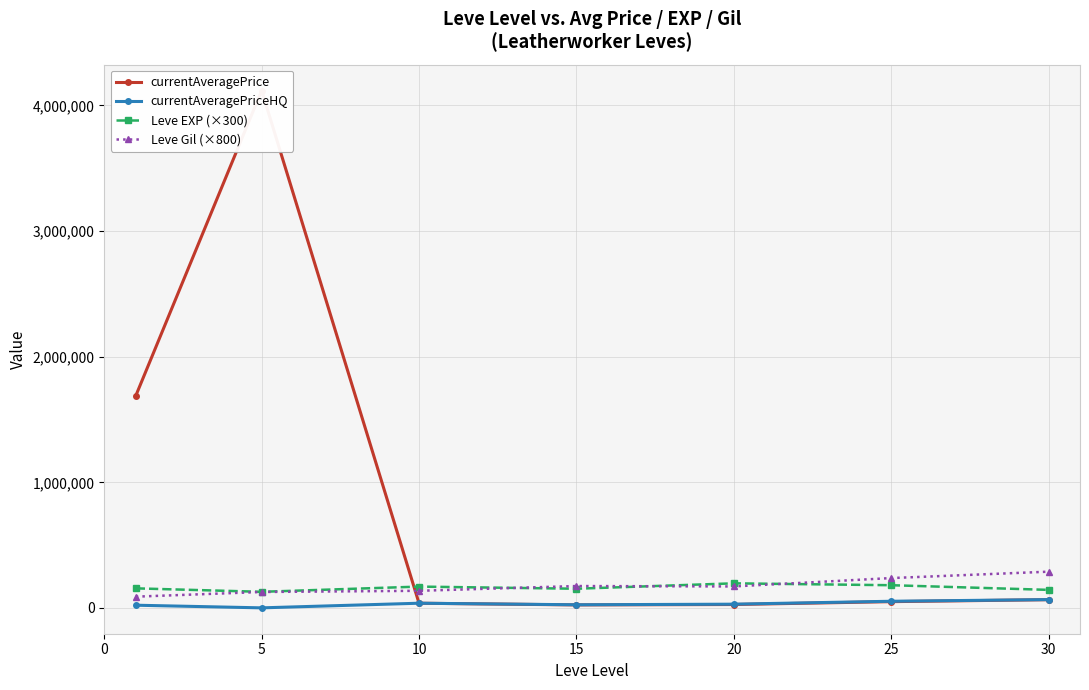

What is the sum of the currentAveragePriceHQ values at 5 and 20?

30808.0